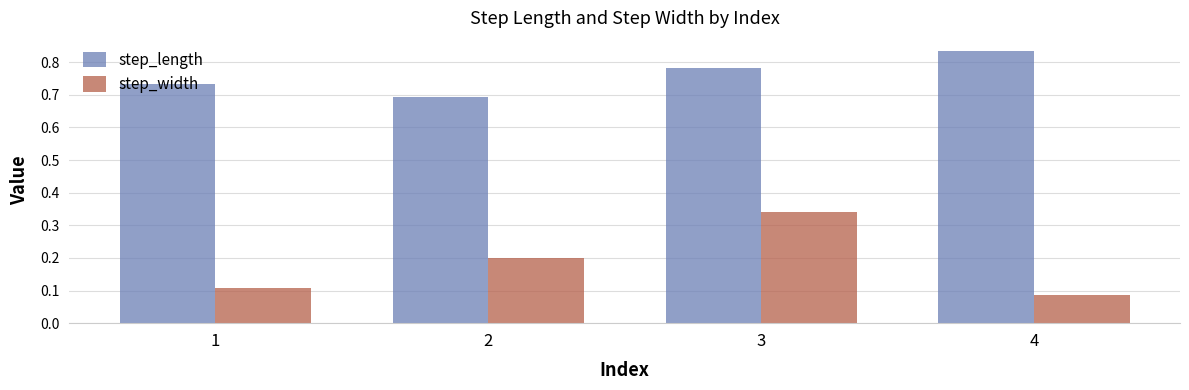

Rank the series at 2 from lowest to highest value.

step_width, step_length